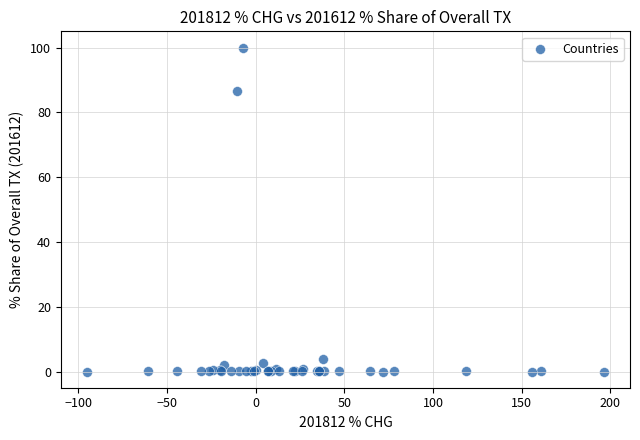

What Y value in the scatter plot is closest to 50?

86.5